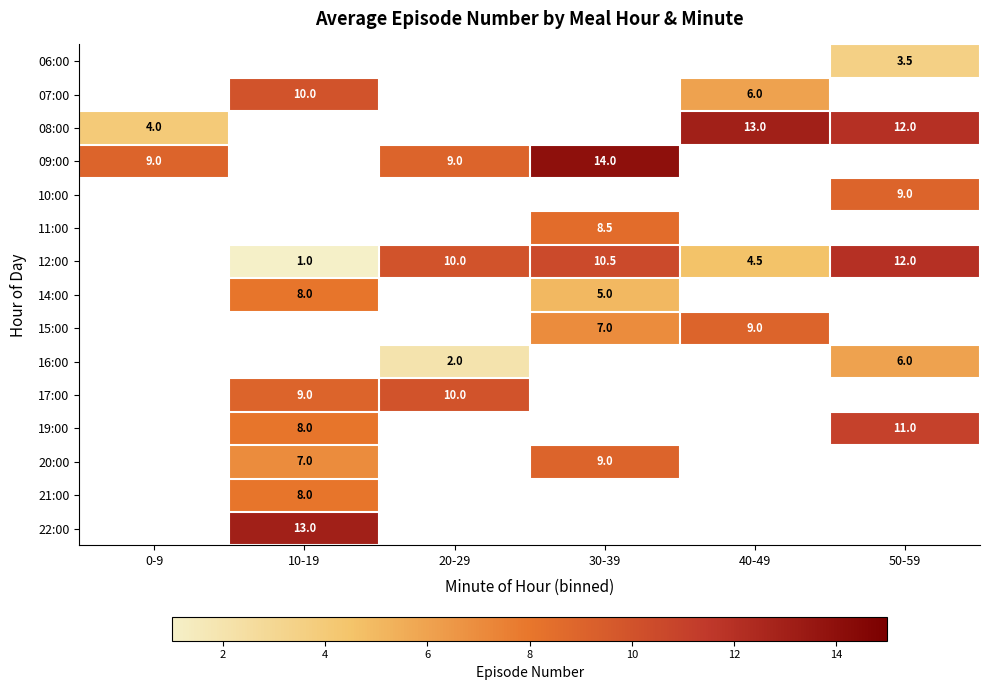

Count the number of categories in the chart.

6